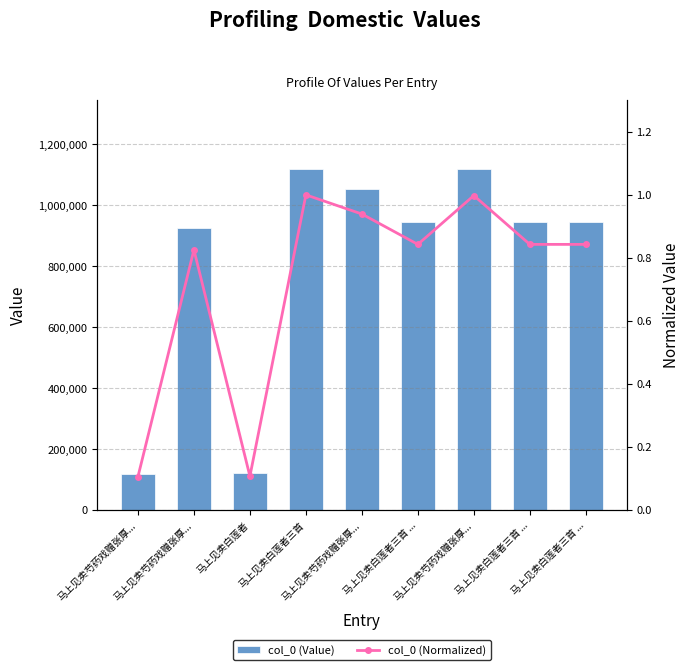

How many data points in col_0 (Value) are less than 943615?

4